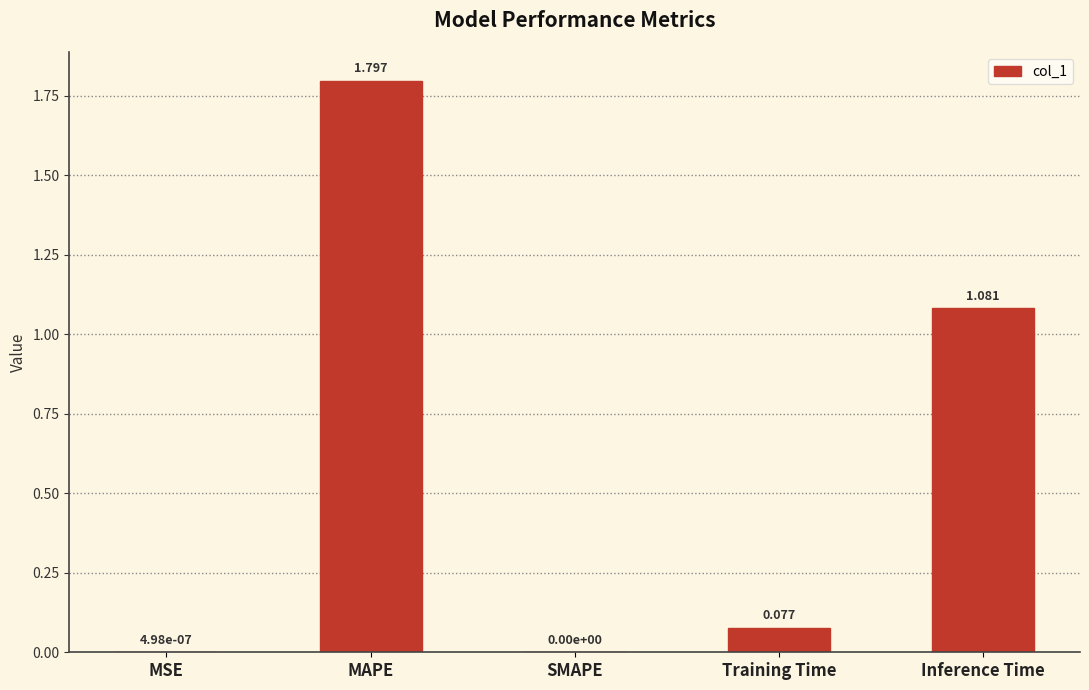

What is the greatest value displayed?

1.8